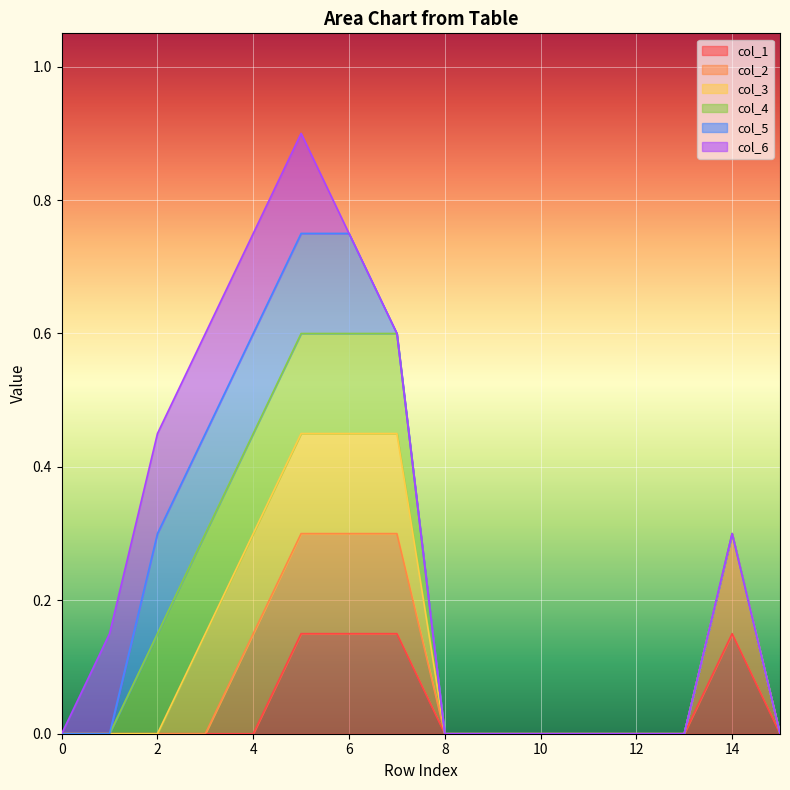

The col_6 series shows 0 at 13. True or false?

False